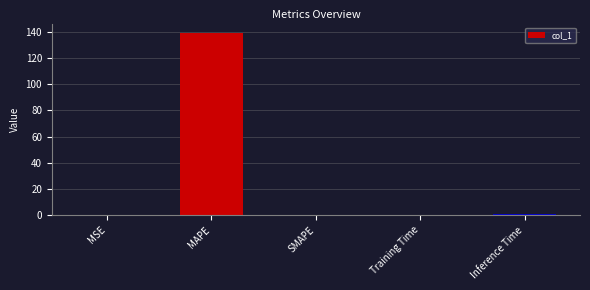

Between MSE and MAPE, which is larger?

MAPE